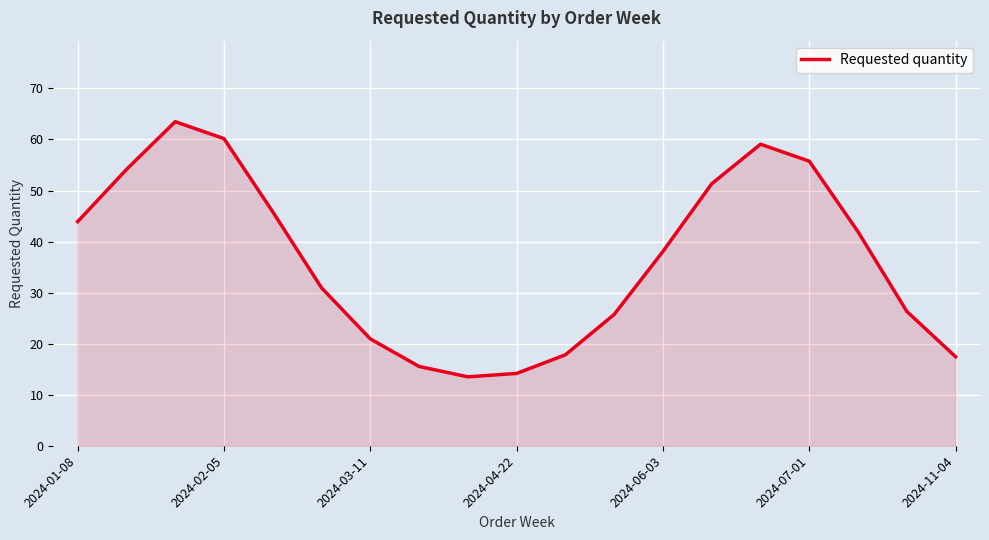

Reading left to right, what are all the values shown in this chart?

43.9	54.1	63.5	60.2	45.8	30.9	20.9	15.5	13.5	14.2	17.8	25.7	38.1	51.3	59.1	55.7	41.9	26.3	17.4